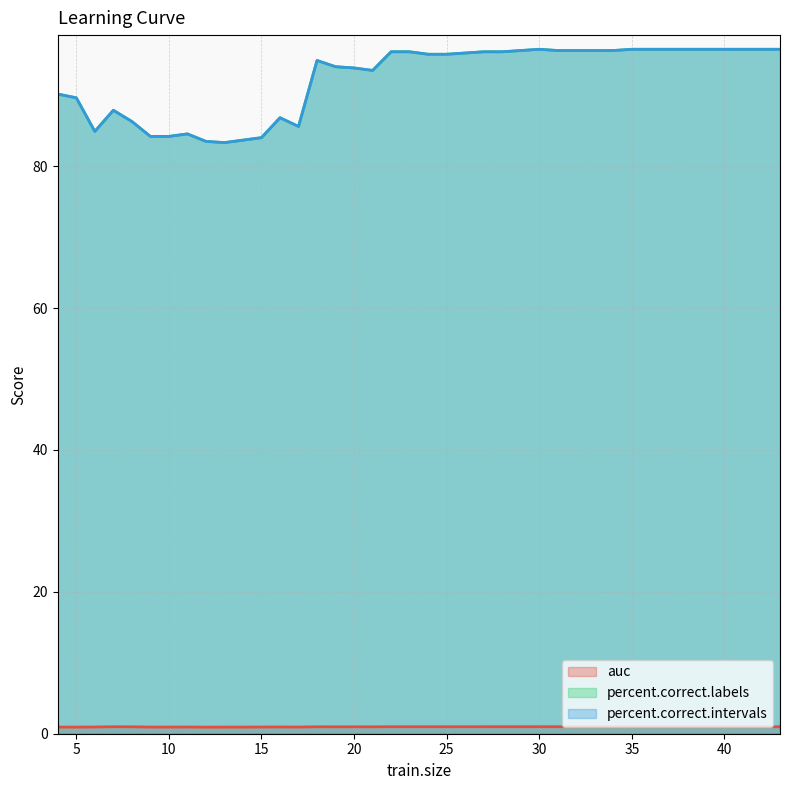

What is the difference between the percent.correct.intervals values at 25 and 15?

11.8